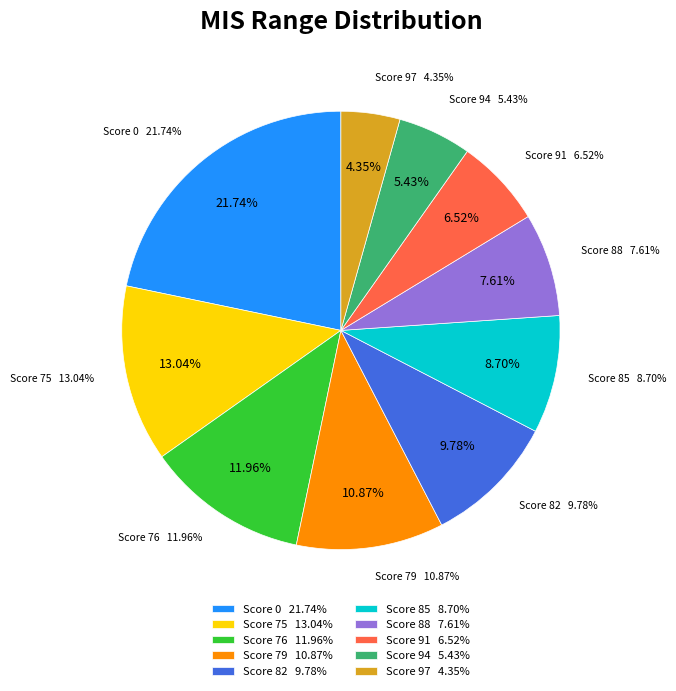

Does any single category account for the majority?

No